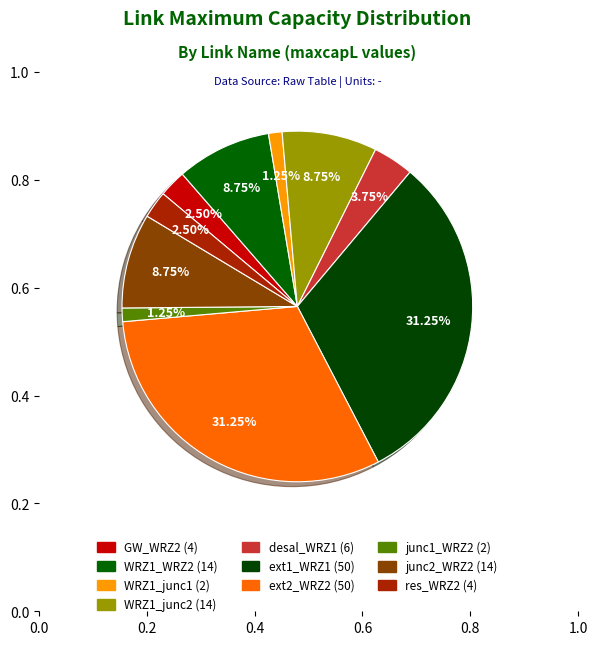

Is it true that junc1_WRZ2 is 11% of the pie?

False